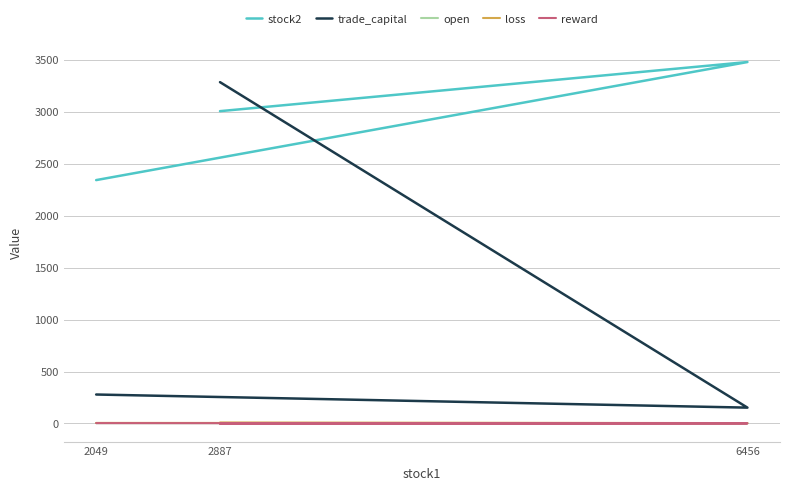

What are all the series names shown in the legend?

stock2, trade_capital, open, loss, reward